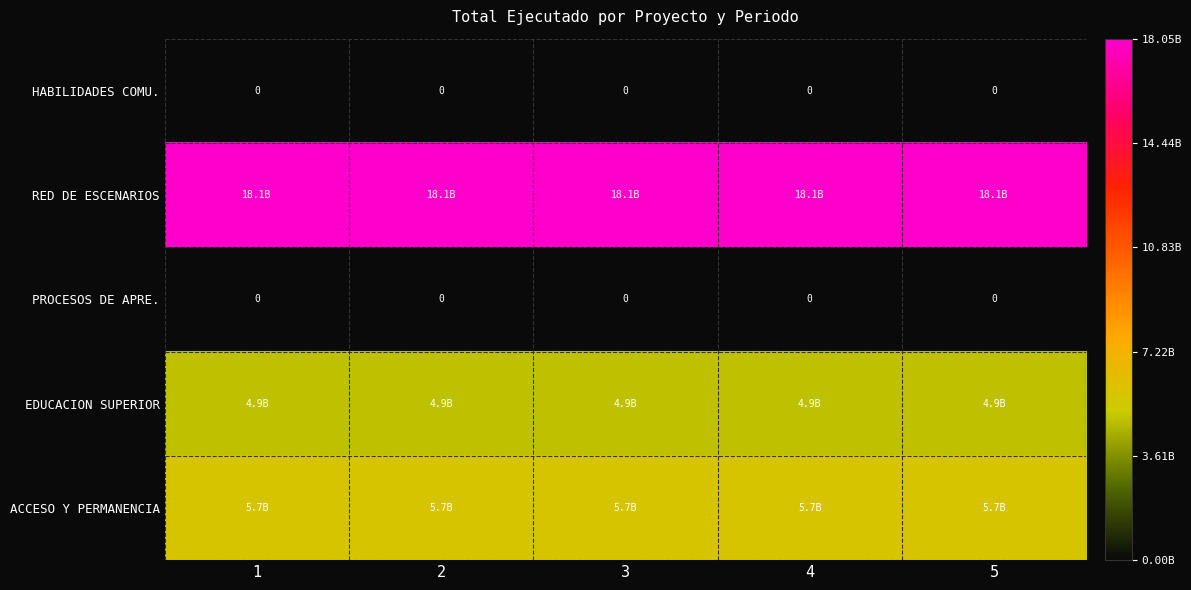

Is it true that PROCESOS DE APRE. equals 0.0 at 2?

True